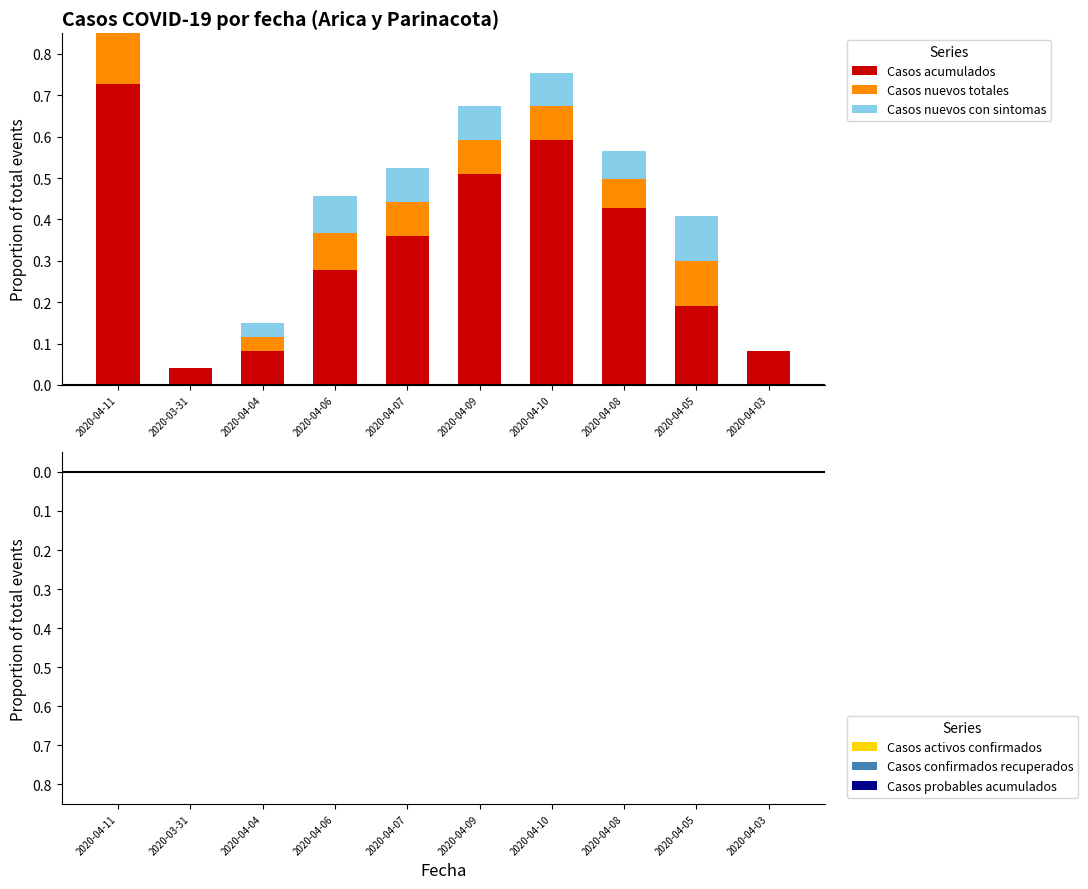

What is the label of the 3rd bar from the right?

2020-04-08